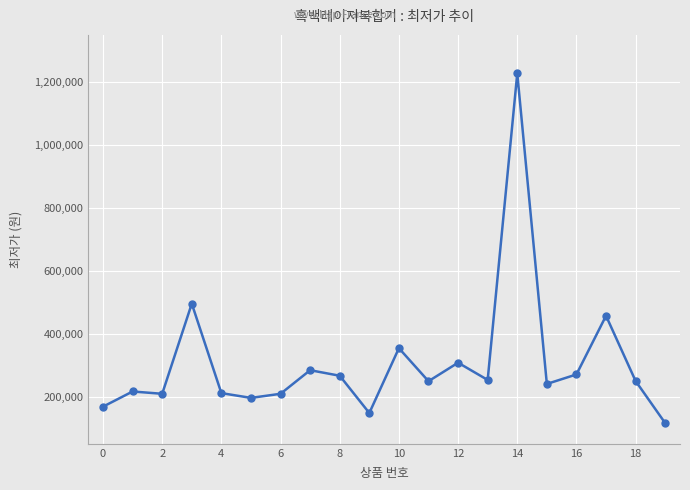

How many distinct data groups are displayed?

1